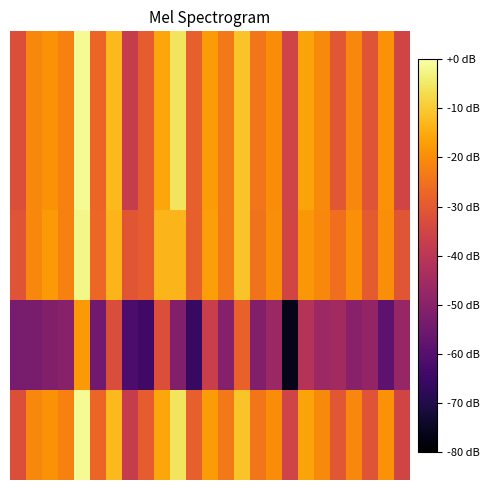

At which category is the sum across all series the highest?

4